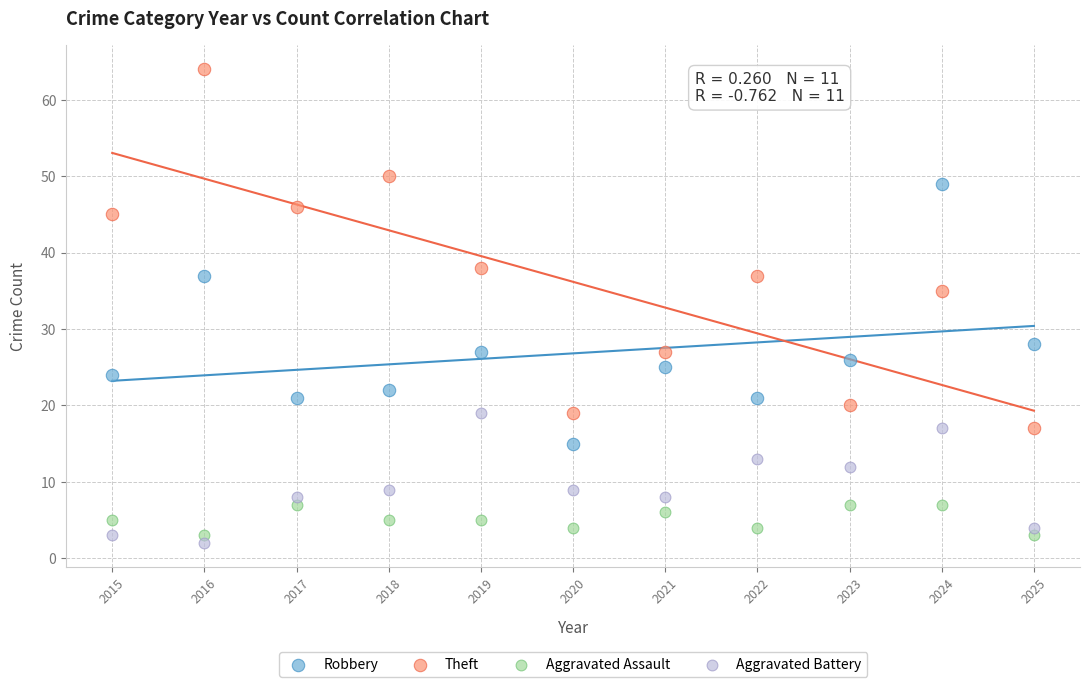

What are all the series names shown in the legend?

Robbery, Theft, Aggravated Assault, Aggravated Battery